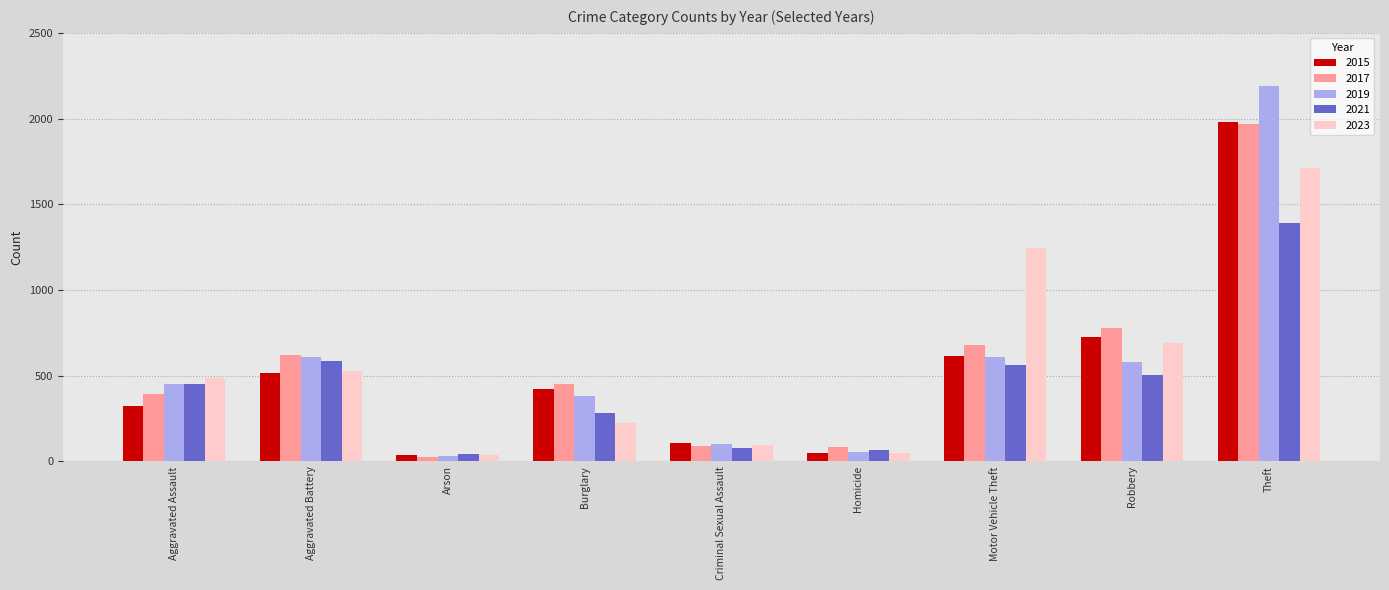

How many data points in 2019 are less than 452?

4